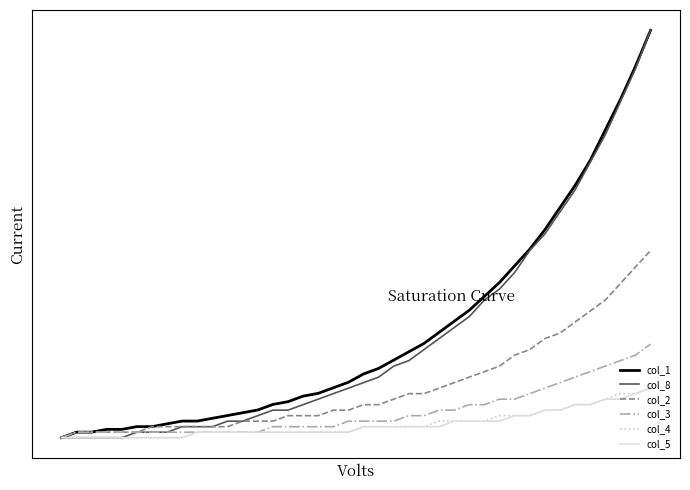

True or false: col_2 has more than 0 points higher than both neighbors.

False